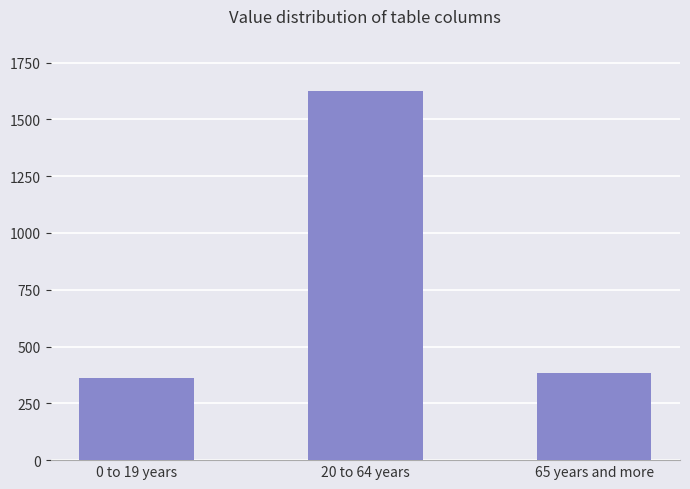

The chart shows a value of 363 at 0 to 19 years. True or false?

True